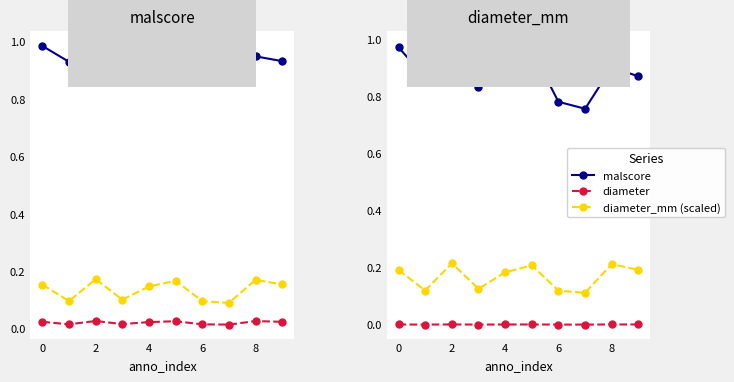

Which series has the largest range (max minus min)?

malscore